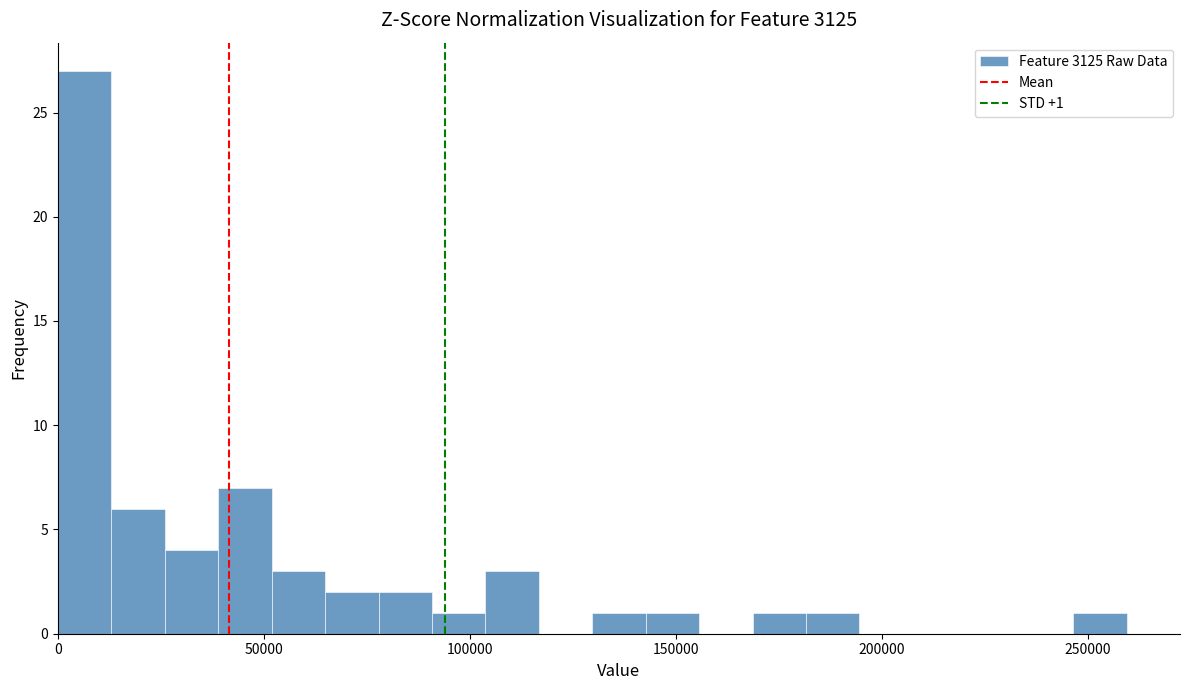

Read against the x-axis, roughly where is the centre of the tallest bar?

5000